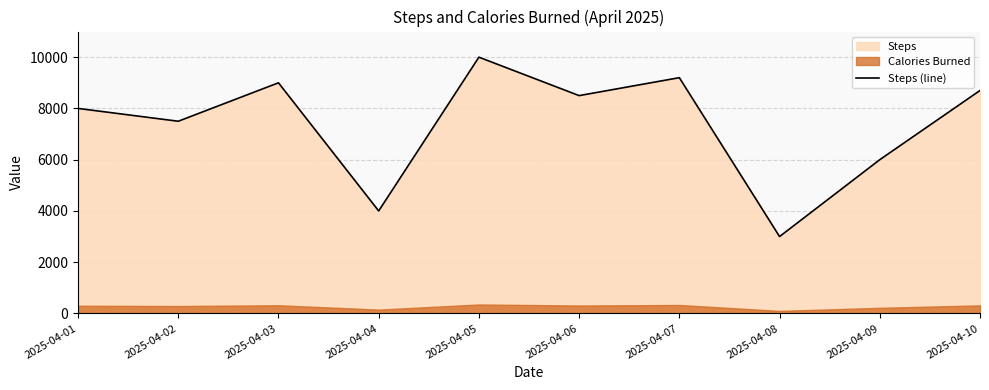

Where is the first local maximum?

2025-04-03